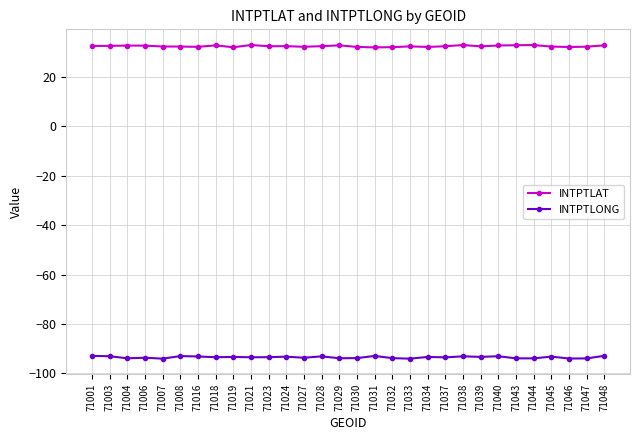

At how many categories does at least one series exceed 6?

30